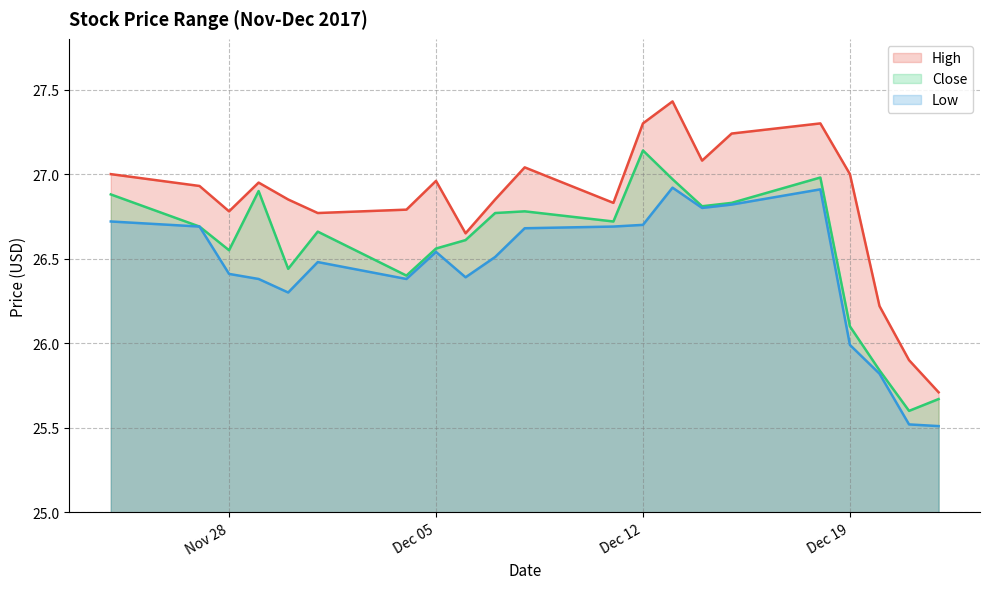

At which label does Close reach its minimum?

2017-12-21